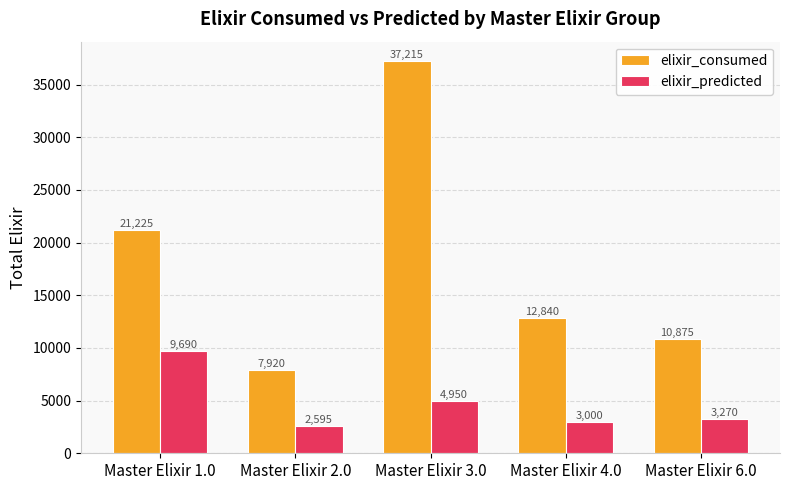

What are all the series names shown in the legend?

elixir_consumed, elixir_predicted